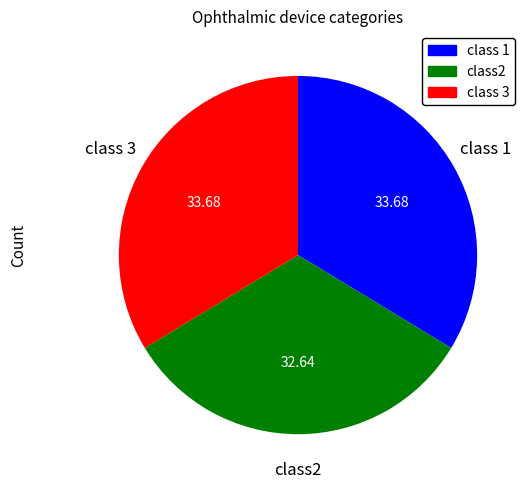

Do class2 and class 1 together represent more than half of the pie?

Yes